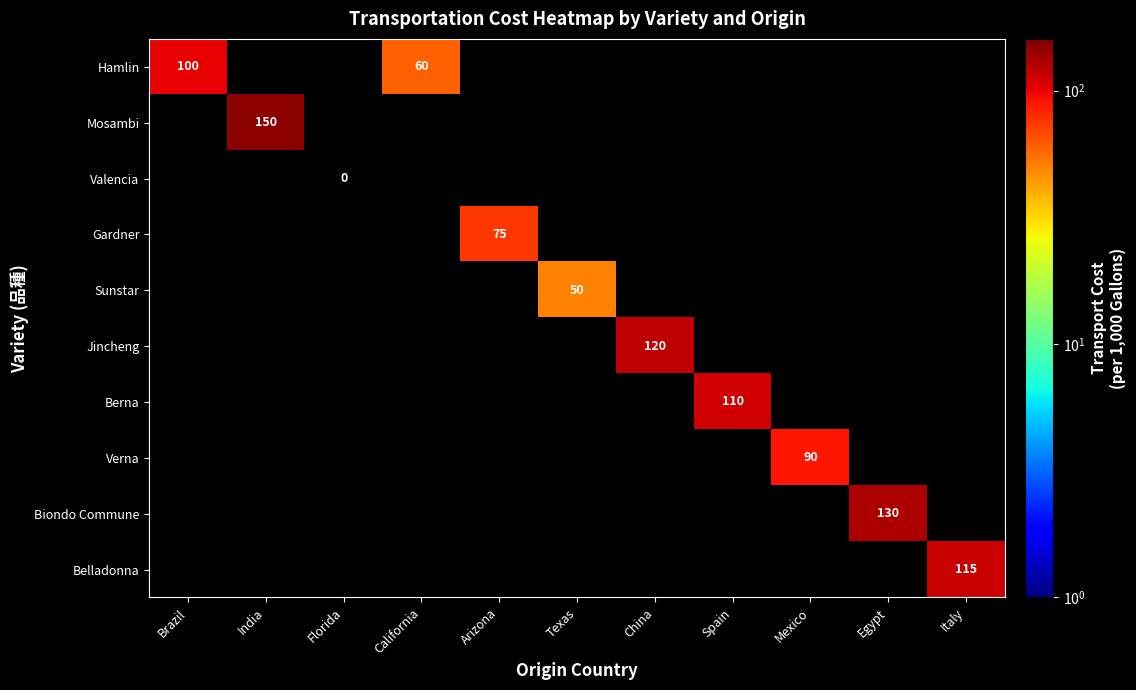

The value of Mosambi at India is 31. True or false?

False